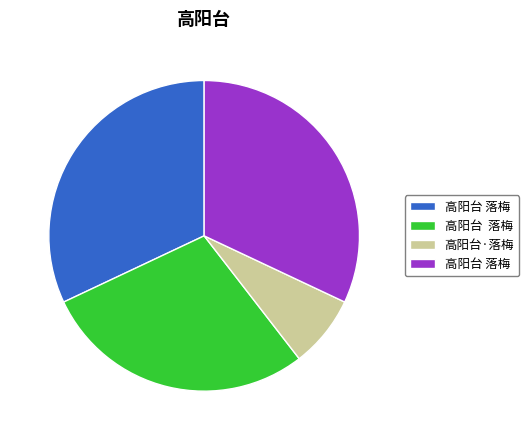

Does any single category account for the majority?

No